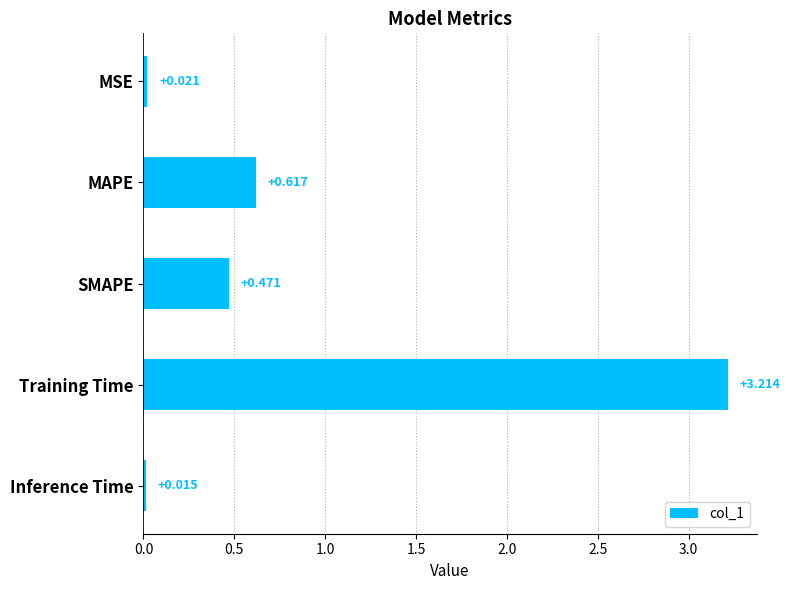

What is the label of the 1st bar from the bottom?

Inference Time